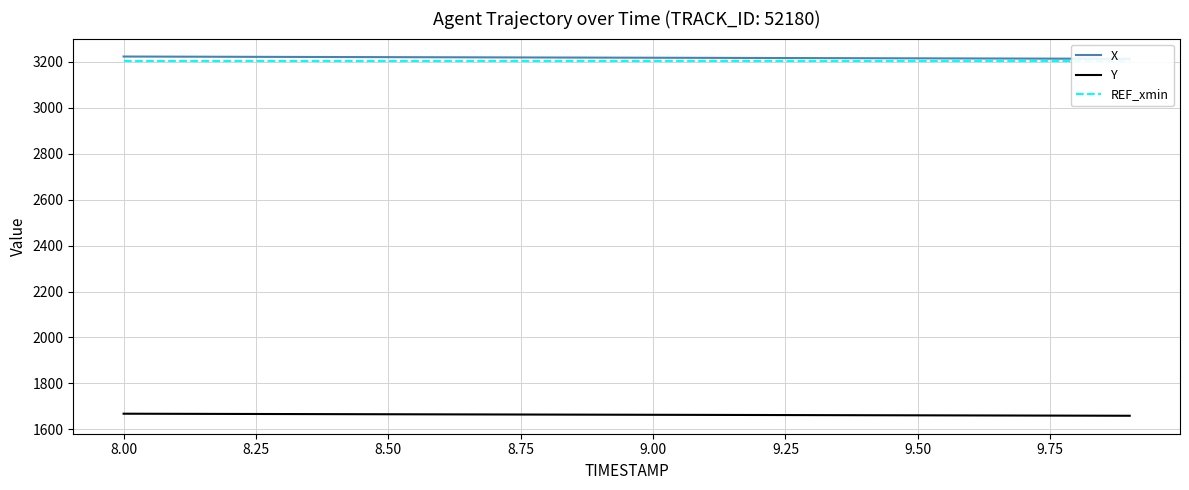

Does the chart have visible grid lines?

Yes